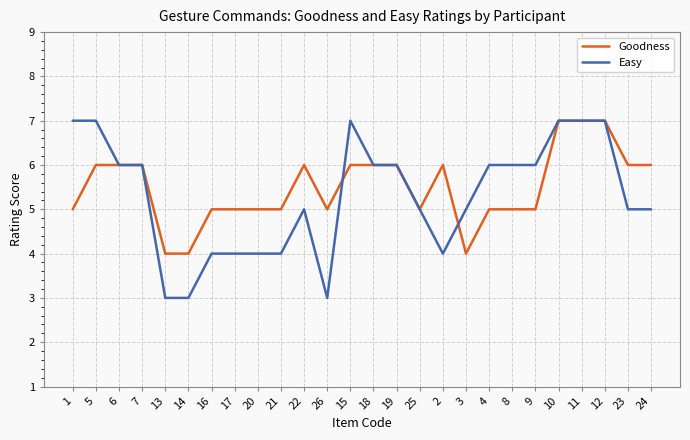

What is the smallest value displayed?

3